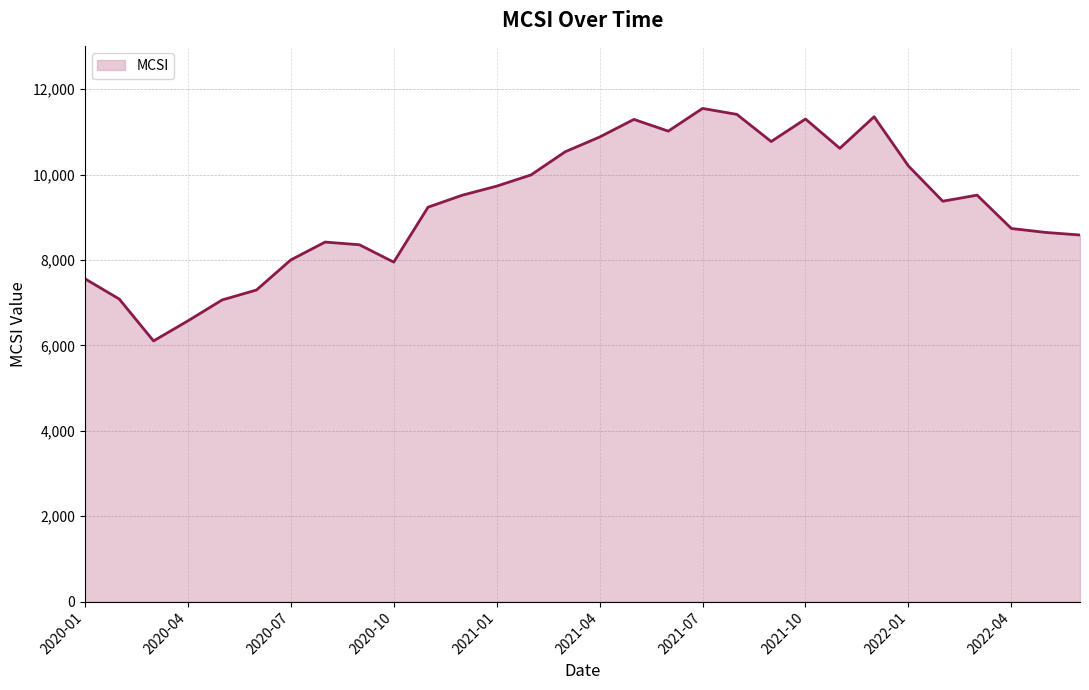

What is the difference between the maximum and minimum values?

5444.6